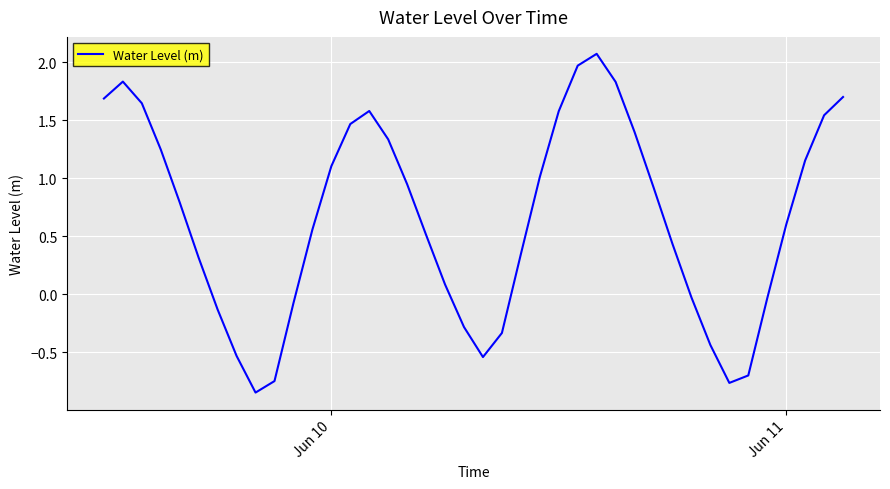

What is the greatest value displayed?

2.1